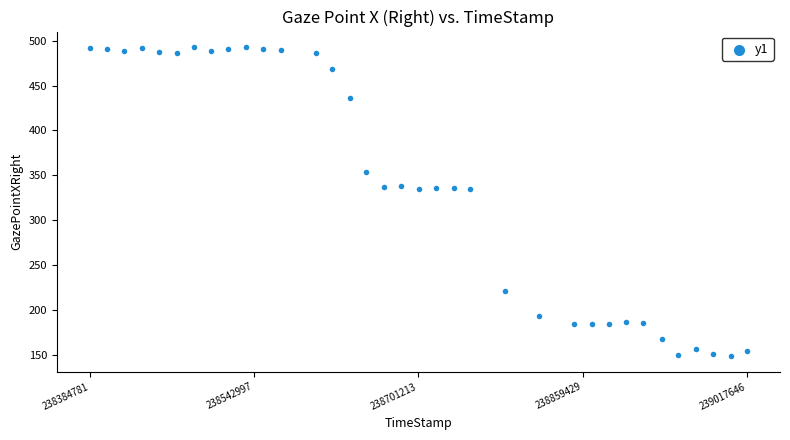

Count the number of points in this scatter plot.

35